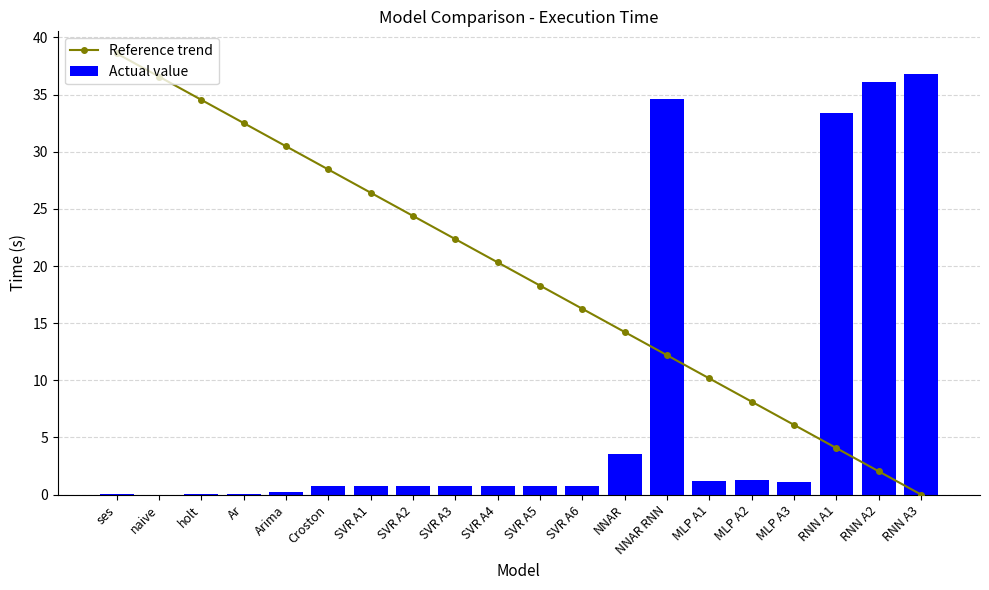

How many distinct data groups are displayed?

2